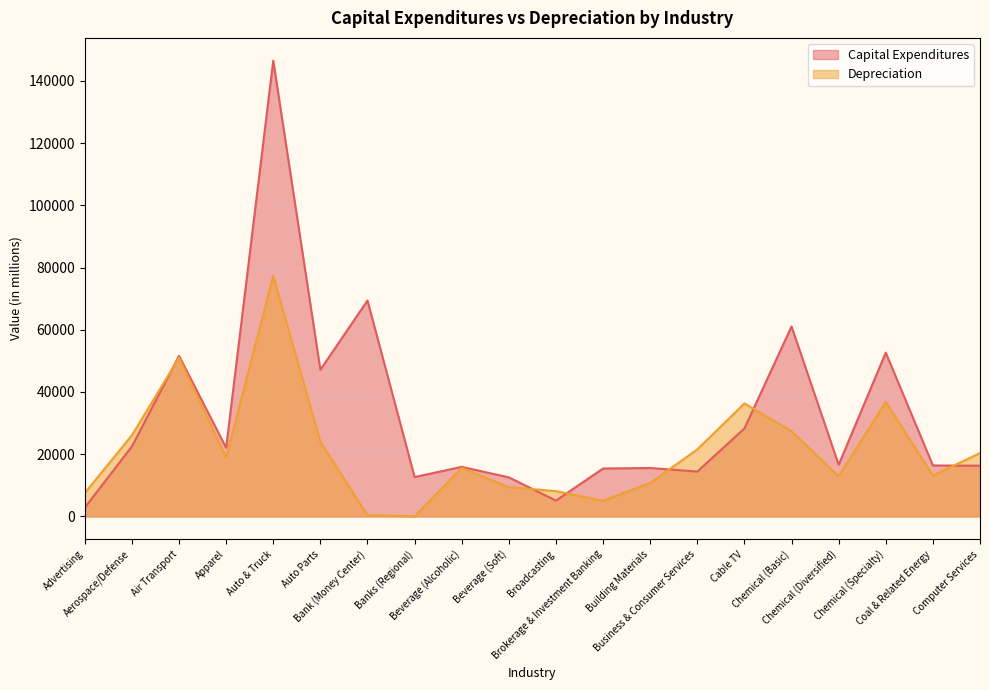

How many values in the Depreciation series exceed 18946?

10